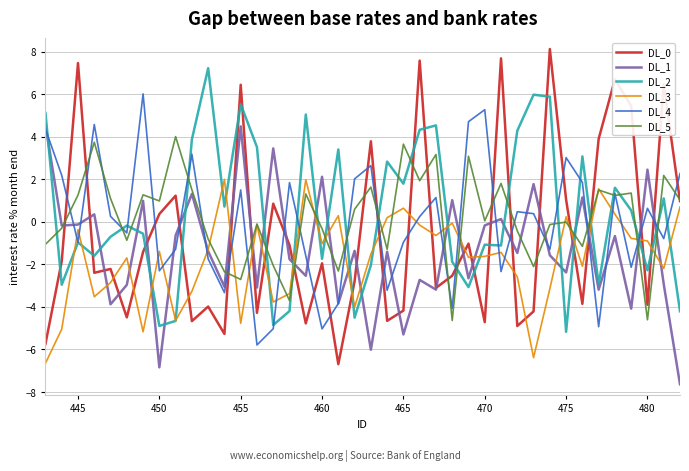

How many categories are shown in the chart?

40